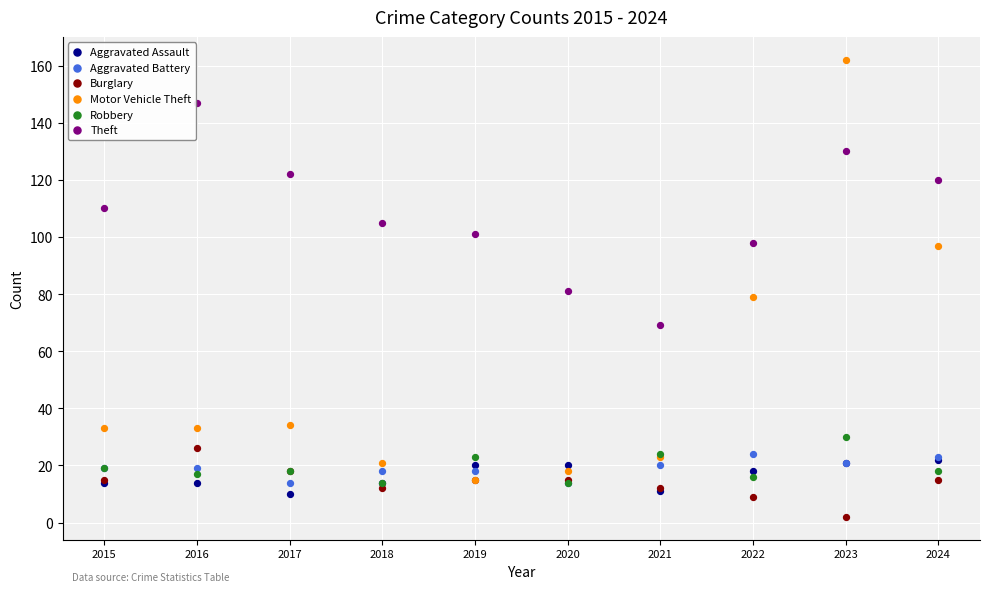

Which series reaches the minimum Y coordinate?

Burglary